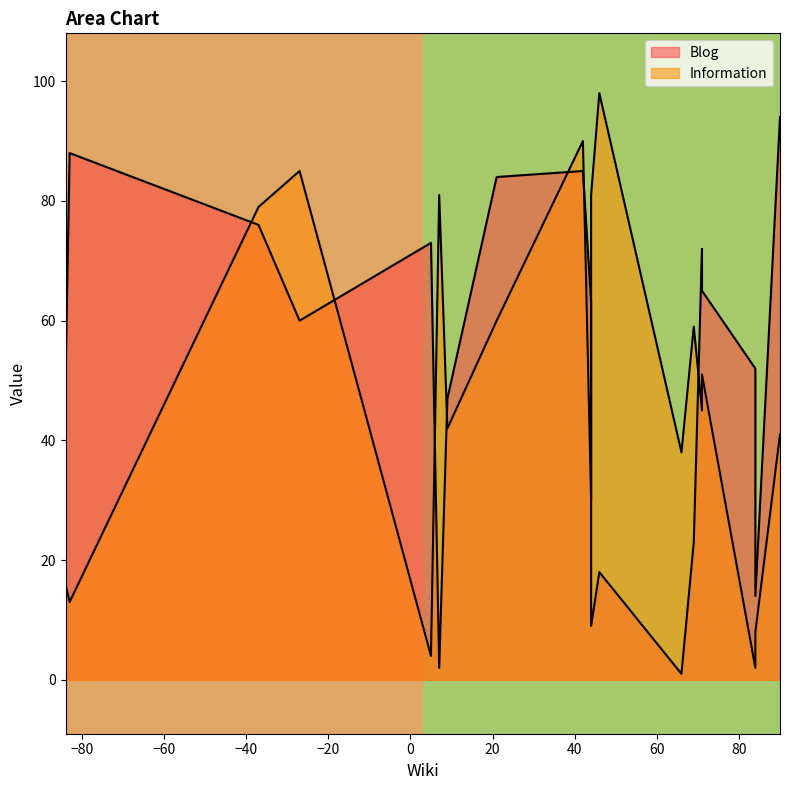

How many lines are shown in the chart?

2